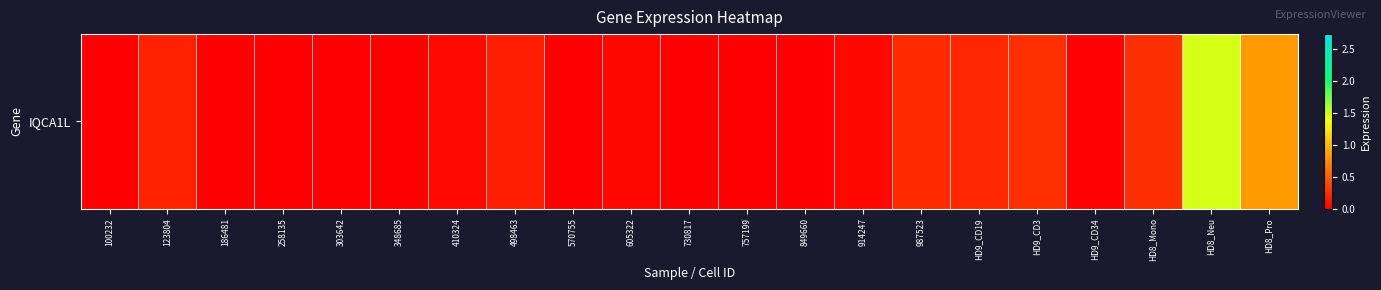

Where is the data nearest to the value 0?

100232